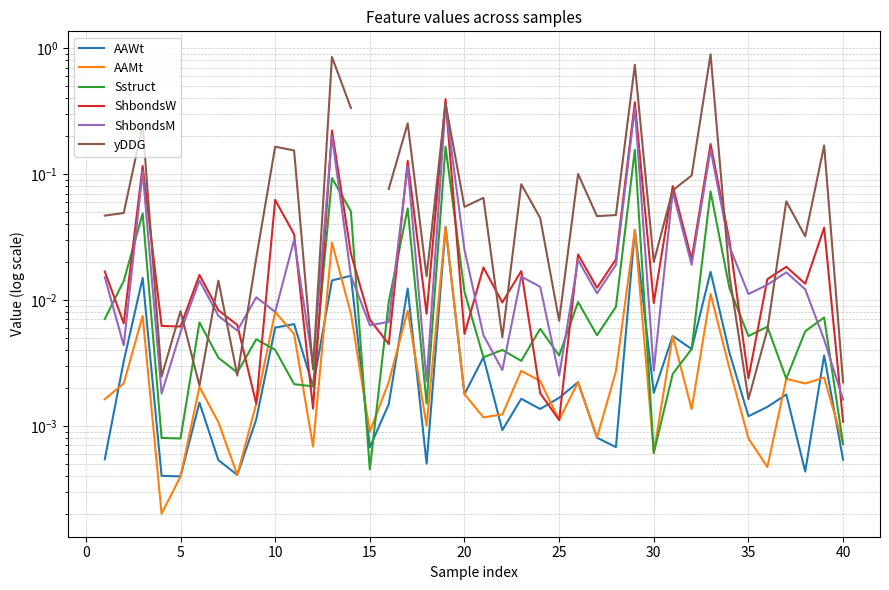

The value of ShbondsW at 20 is 0.0. True or false?

True